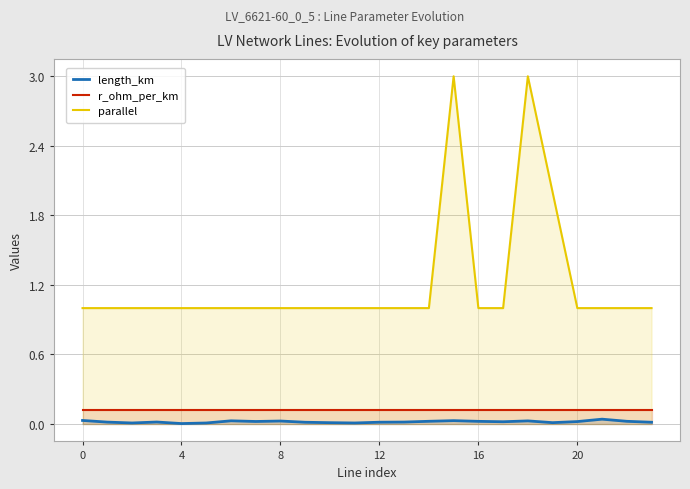

What is the sum of all r_ohm_per_km values?

3.0